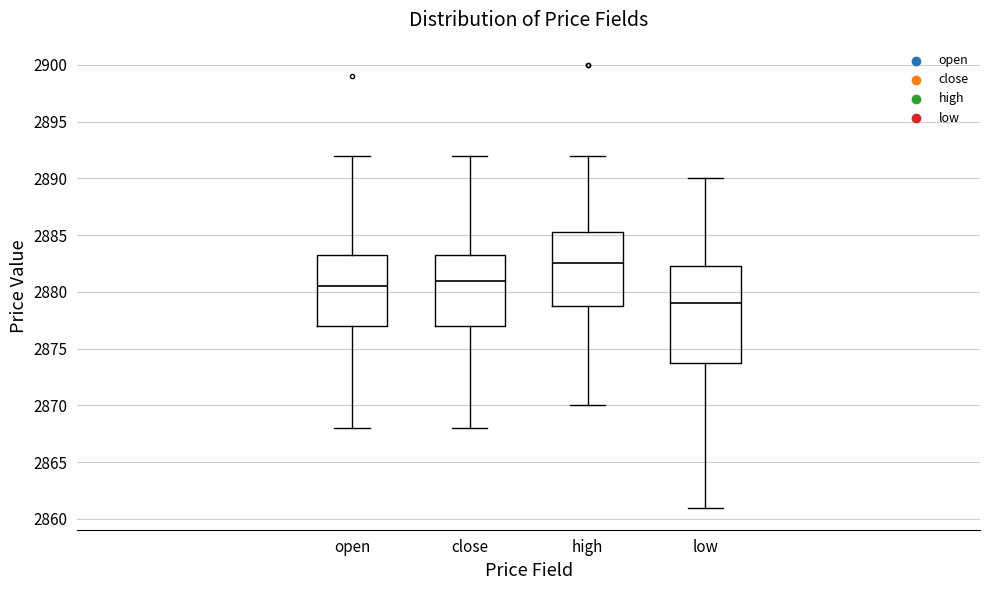

Reading left to right, transcribe this box plot: for each box, give where its median line is, the range the box spans, and where its two whiskers end, as read against the y-axis. The values are not printed on the chart, so give them approximately, as read against the axis.

open: median 2880.5, box 2877.0 to 2883.5, whiskers 2868.0 to 2892.0
close: median 2881.0, box 2877.0 to 2883.5, whiskers 2868.0 to 2892.0
high: median 2882.5, box 2879.0 to 2885.5, whiskers 2870.0 to 2892.0
low: median 2879.0, box 2874.0 to 2882.5, whiskers 2861.0 to 2890.0